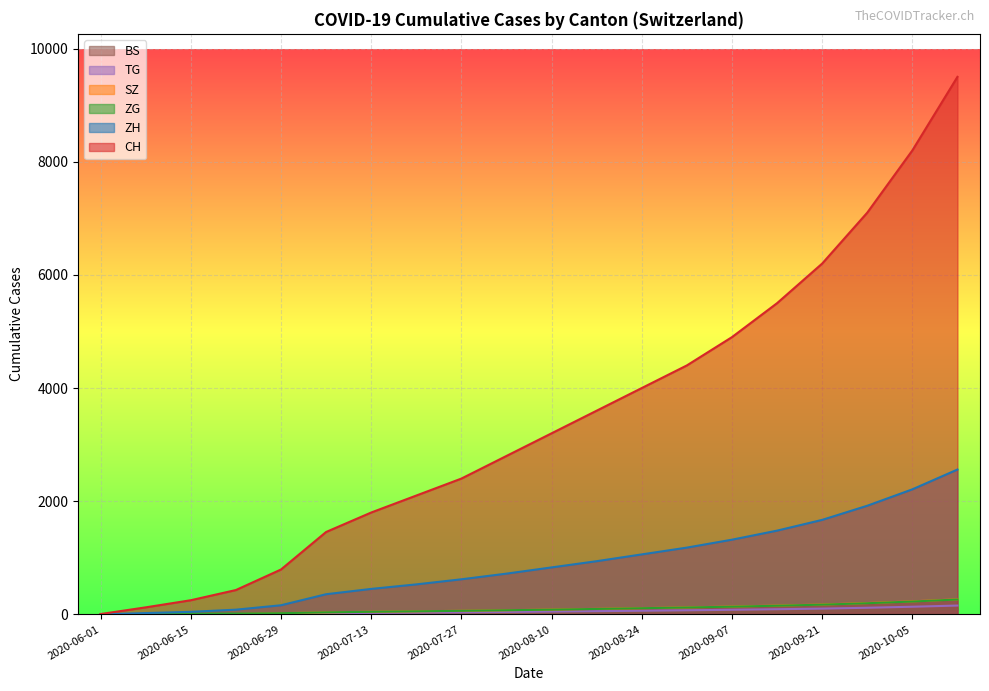

What is the label of the 3rd point from the right?

2020-09-28